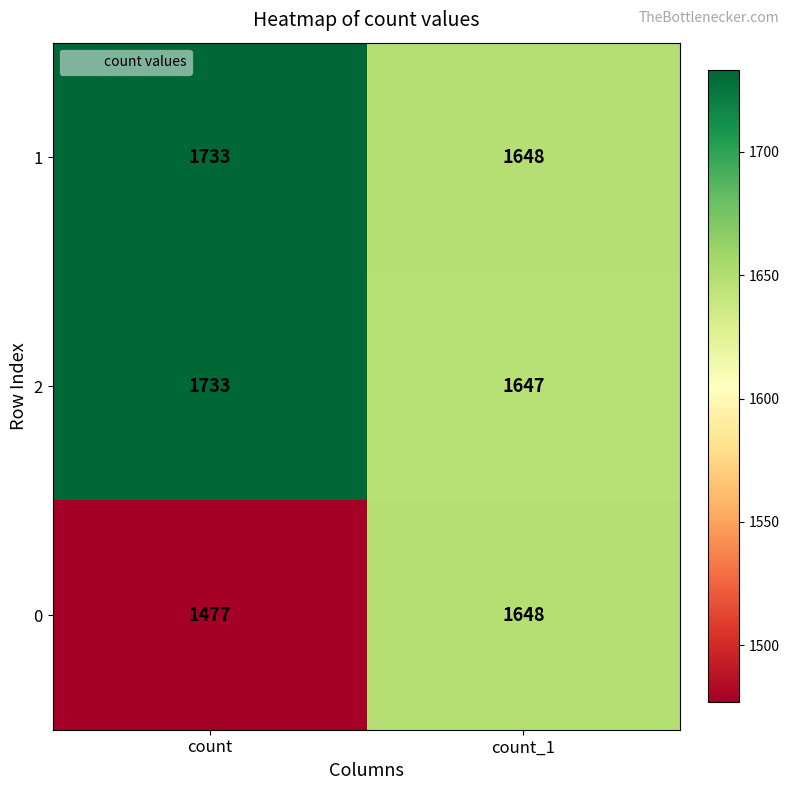

Between count and count_1, which series saw the biggest shift?

0